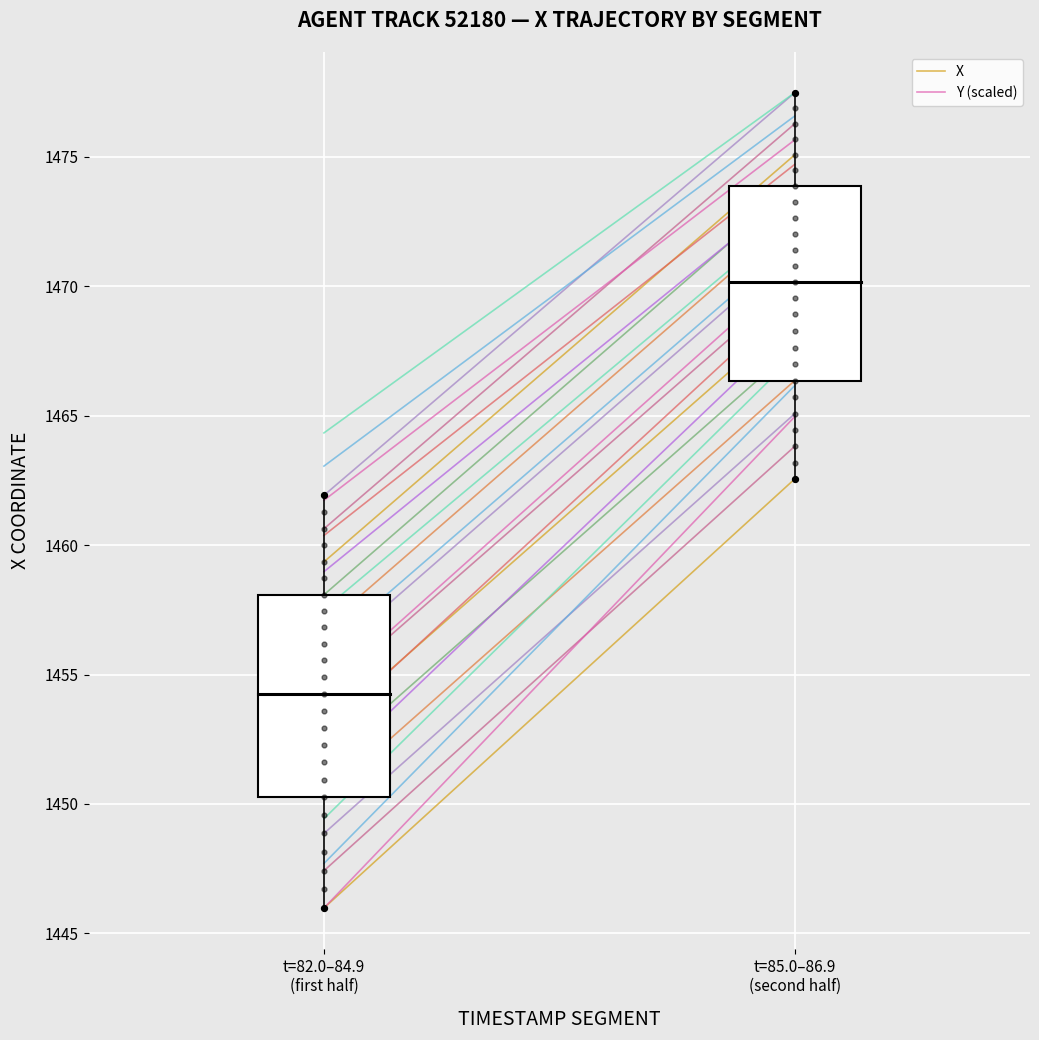

At which category is the sum across all series the highest?

t=85.0–86.9
(second half)